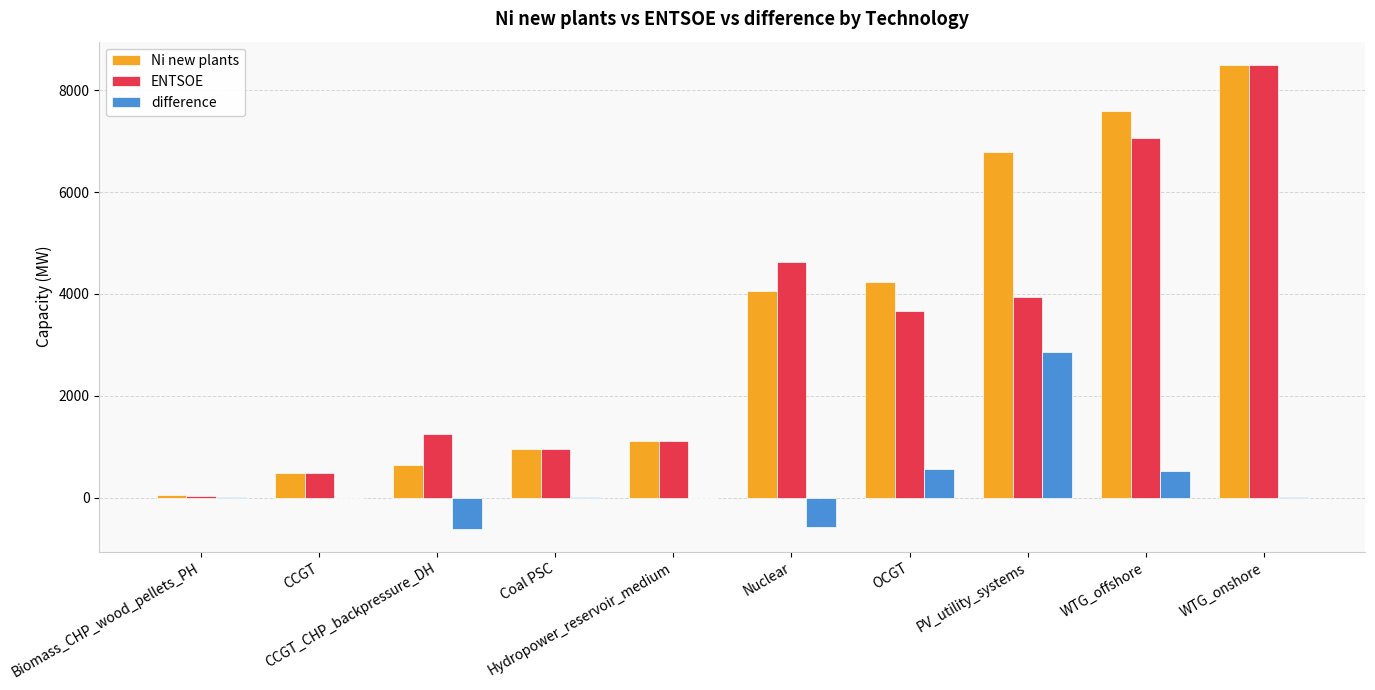

What is the maximum value for Ni new plants?

8502.0